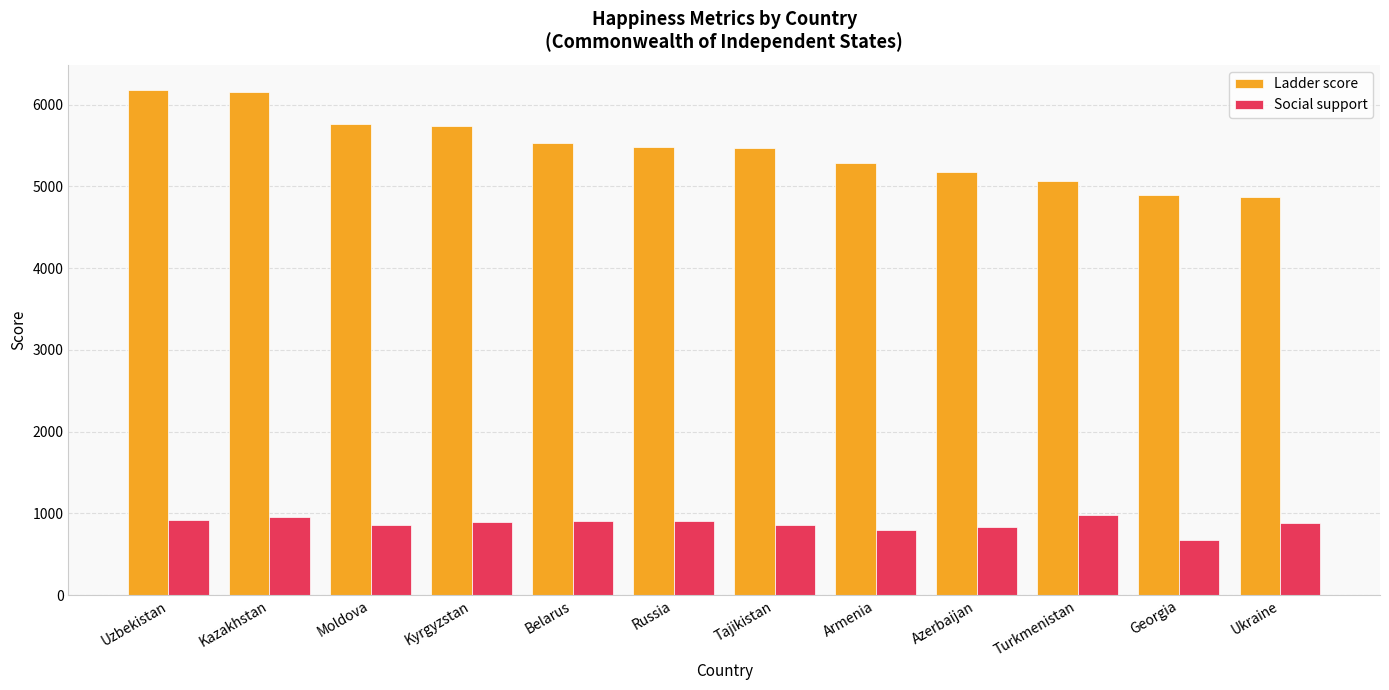

At which label does Social support first exceed 893?

Uzbekistan